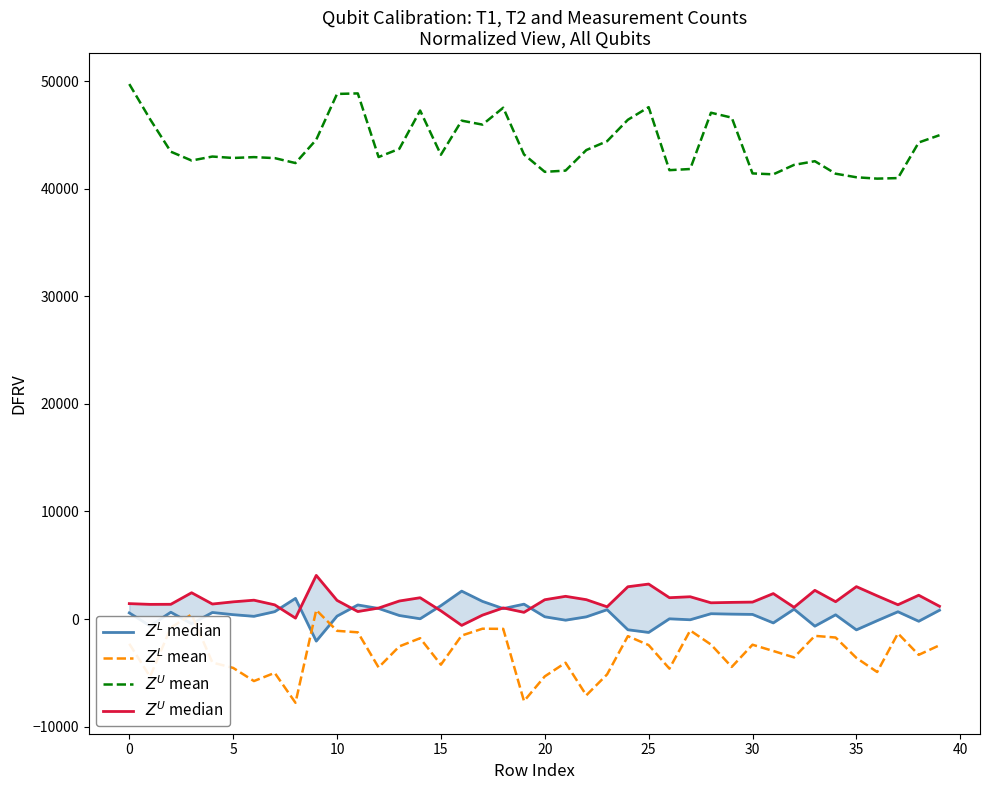

Between 35 and 39, which series saw the biggest shift?

$Z^U$ mean